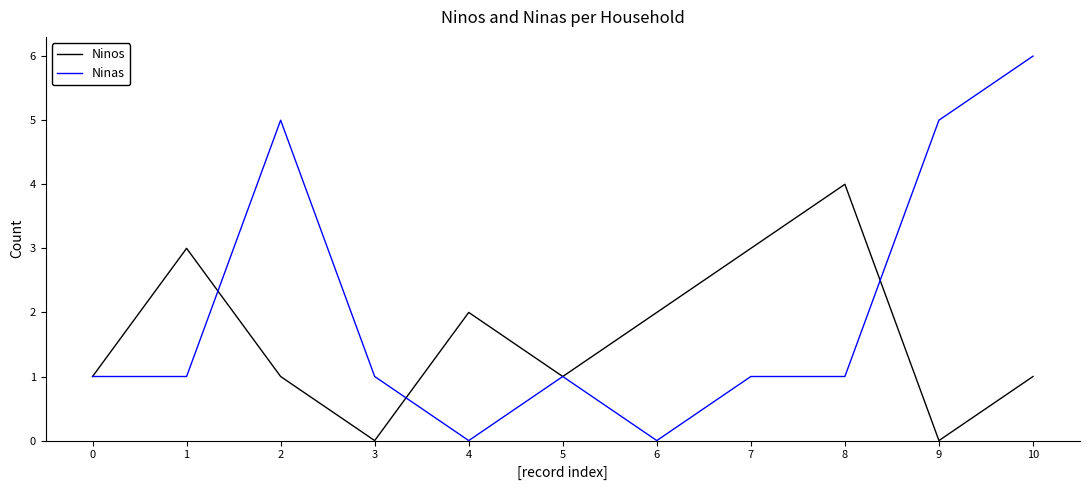

Between 3 and 8, which series saw the biggest shift?

Ninos